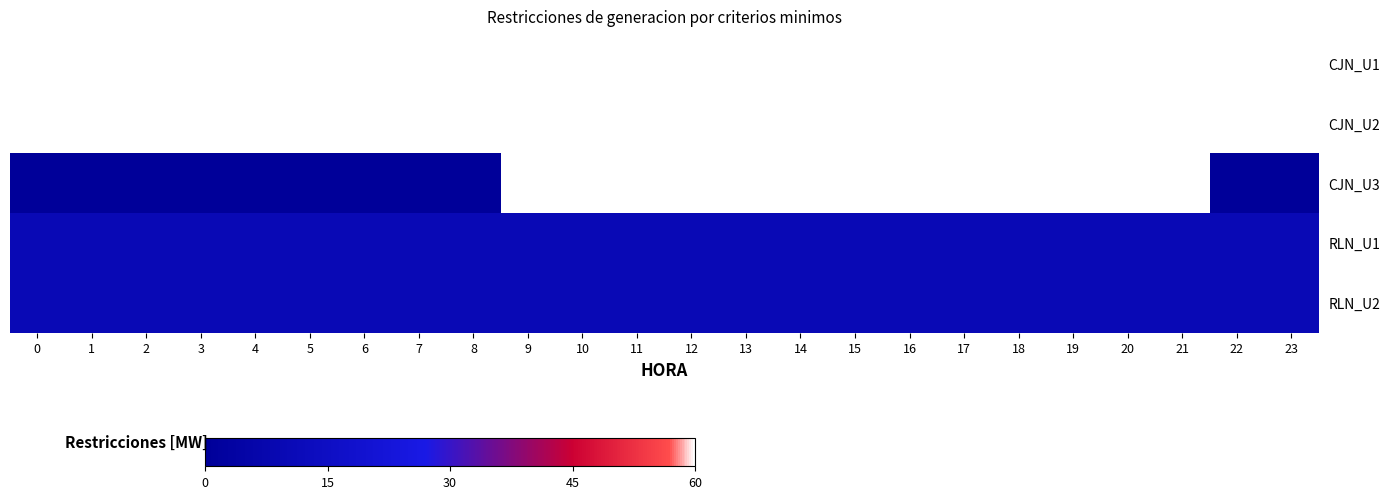

At which category is the sum across all series the highest?

9